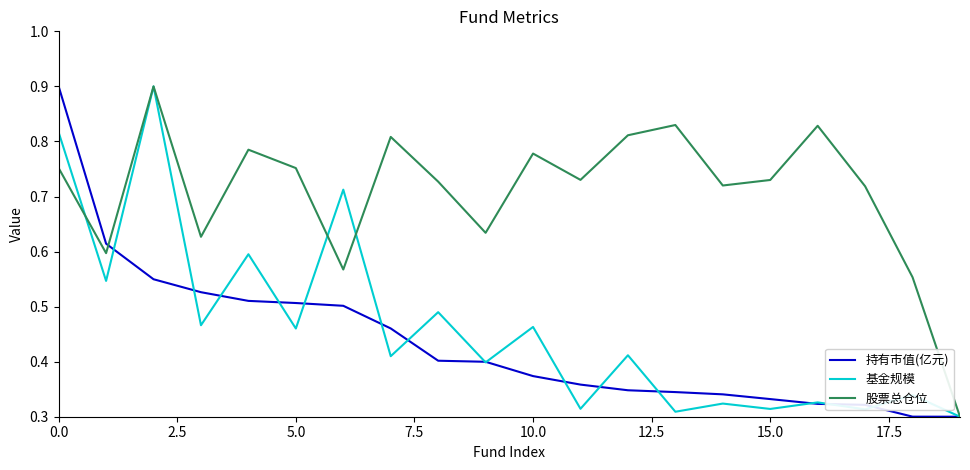

Which series has the largest total across all categories?

股票总仓位